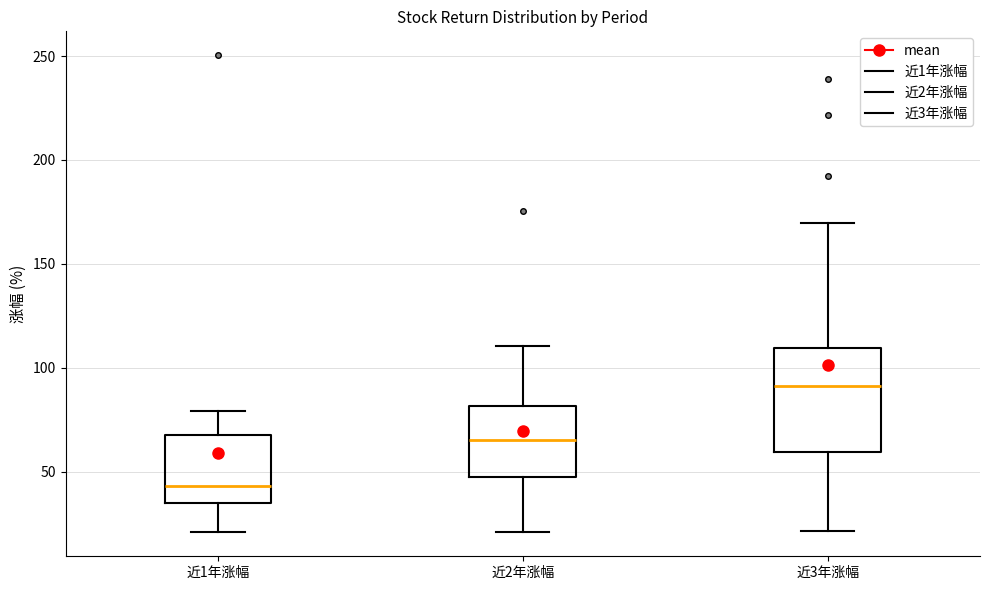

Where does the median line of the box for 近2年涨幅 sit on the y-axis? The values are not printed on the chart, so give them approximately, as read against the axis.

65